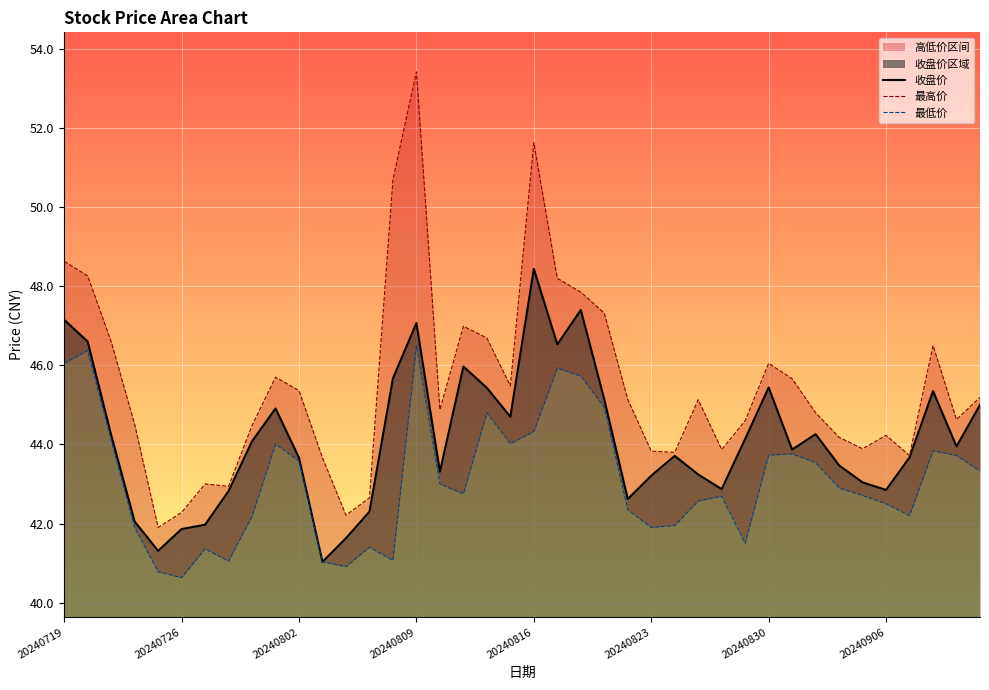

What is the sum of all 最低价 values?

1723.6